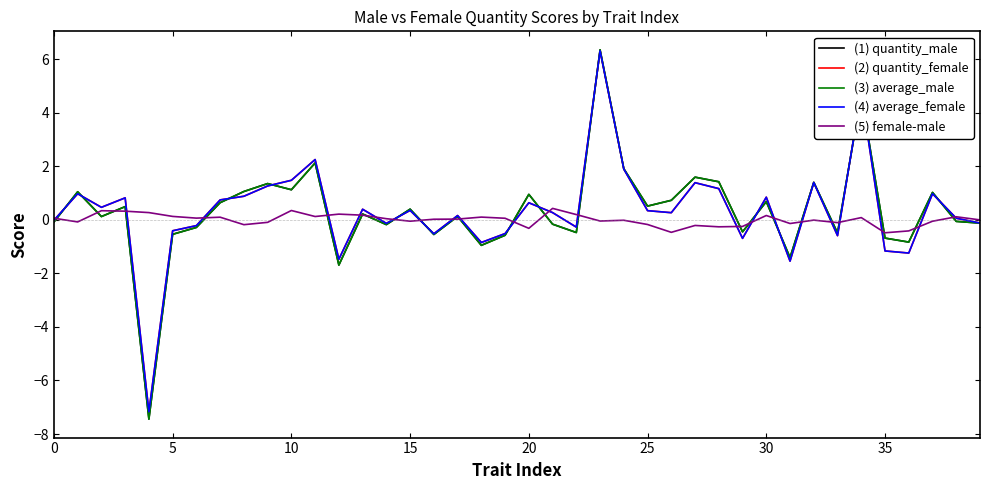

What is the minimum value for (1) quantity_male?

-7.4